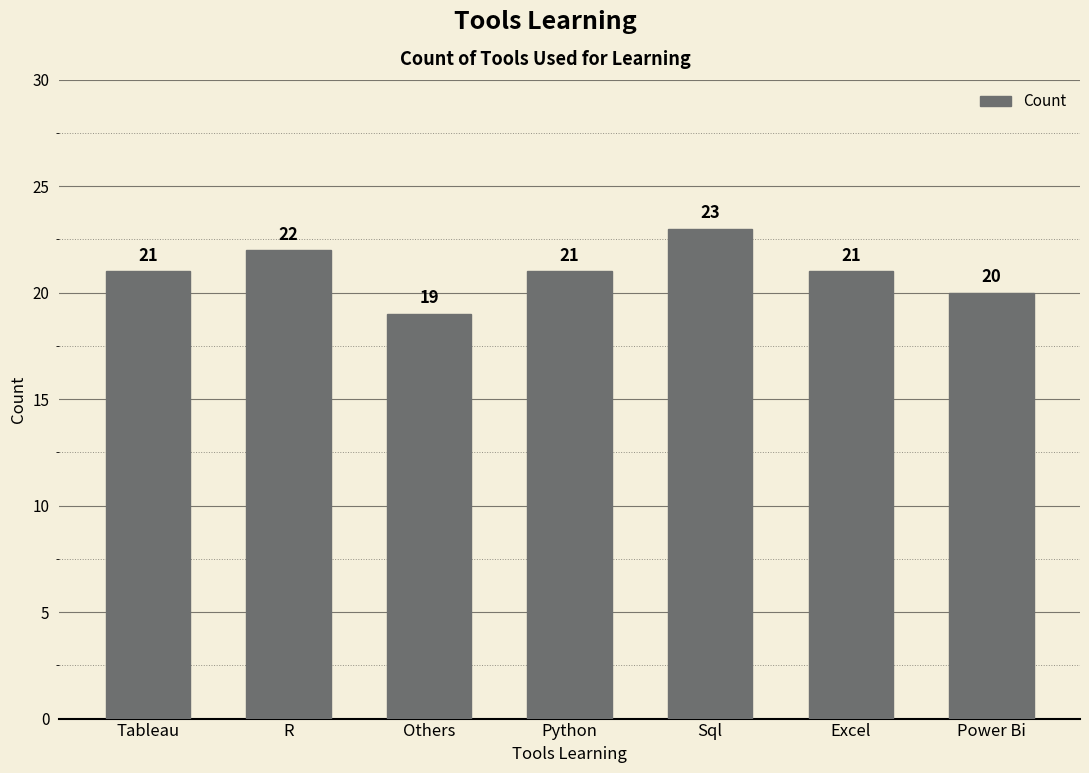

Reading left to right, extract all data points from this chart.

21	22	19	21	23	21	20